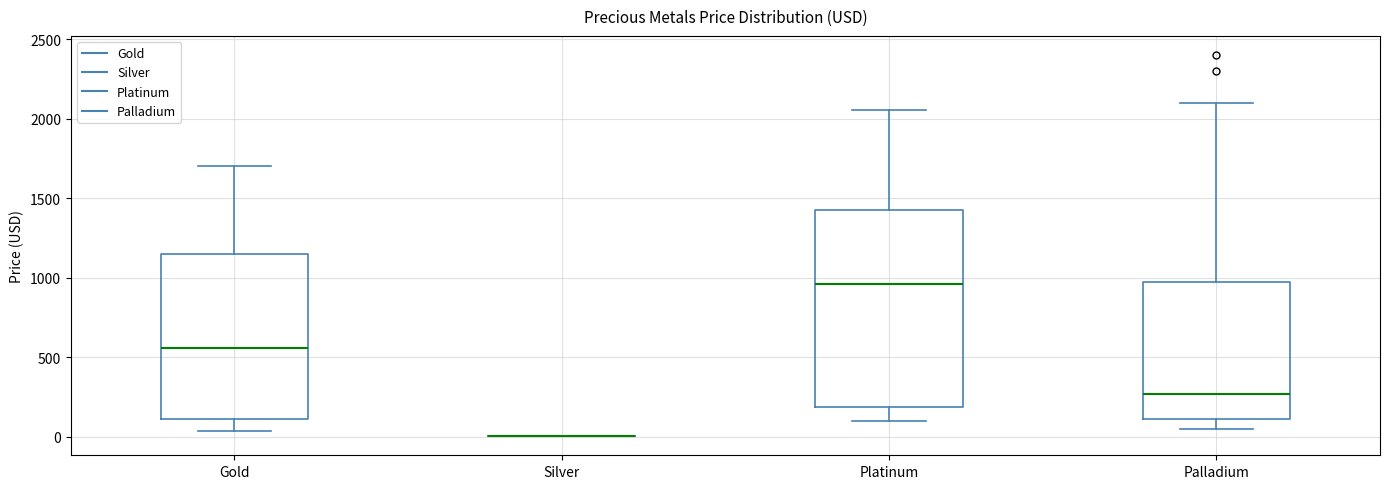

Reading left to right, read every box against the y-axis: the position of its median line, the range the box covers, and the ends of its whiskers. The values are not printed on the chart, so give them approximately, as read against the axis.

Gold: median 550, box 100 to 1150, whiskers 50 to 1700
Silver: box collapsed to a line at 0, whiskers 0 to 0
Platinum: median 950, box 200 to 1450, whiskers 100 to 2050
Palladium: median 250, box 100 to 950, whiskers 50 to 2100